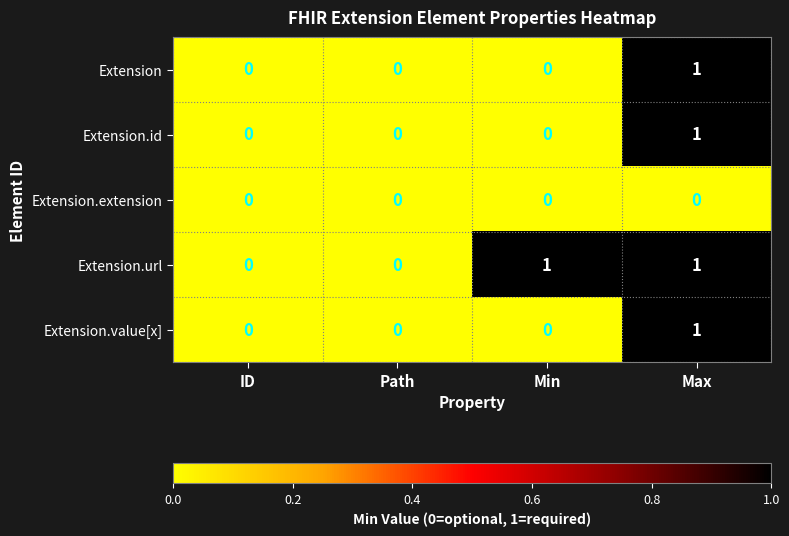

How many data points does each series have?

4